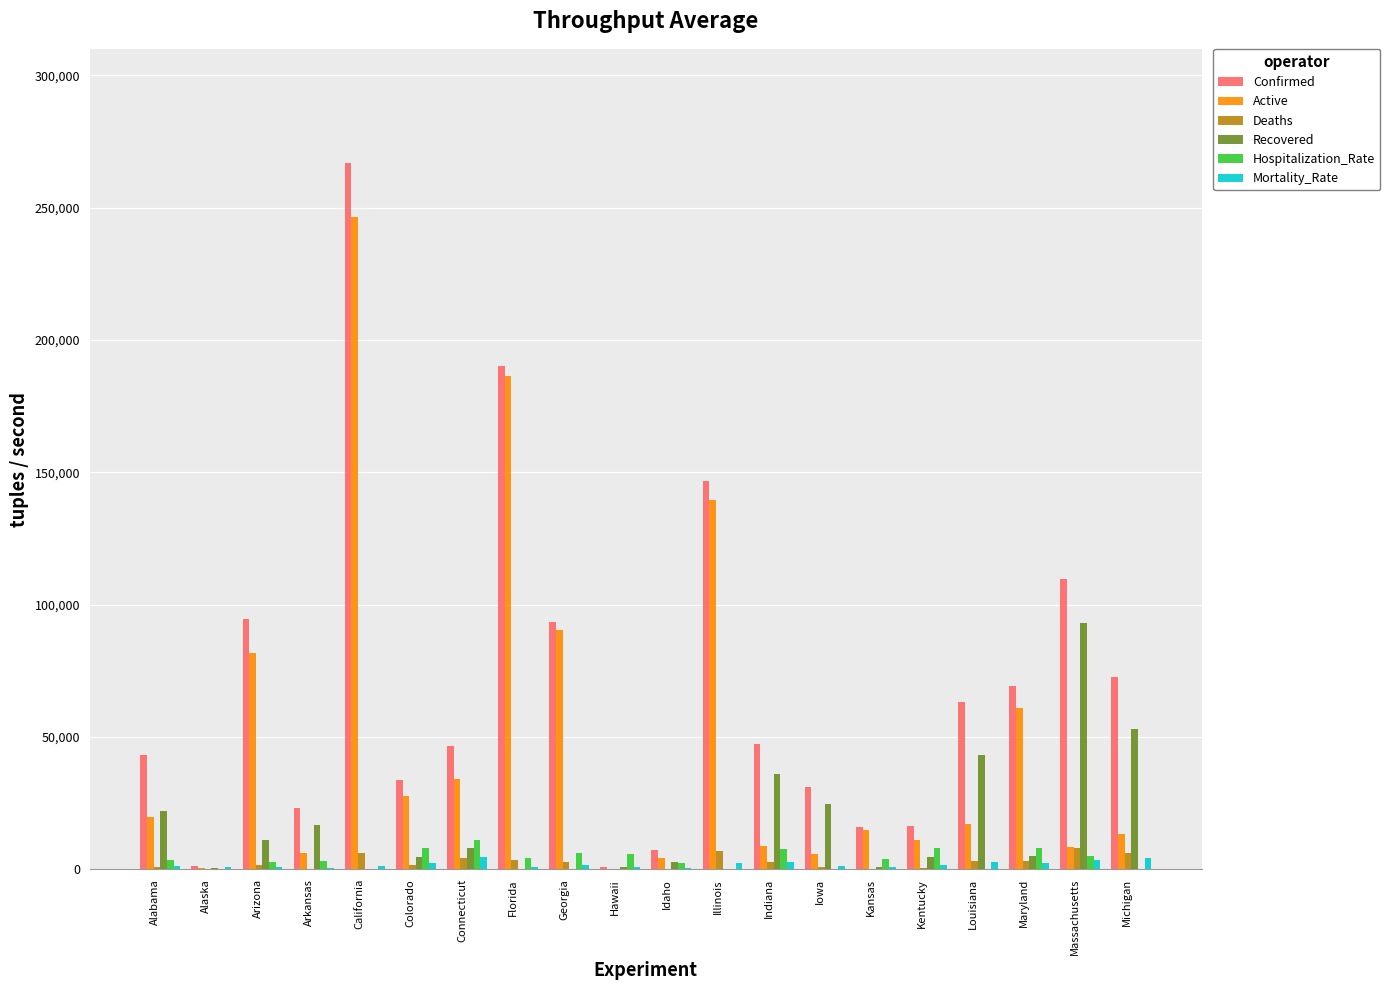

Which series changed the most between Alaska and California?

Confirmed